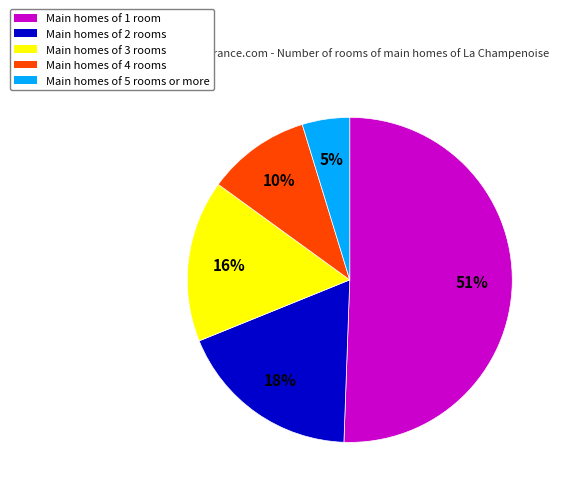

Is there any slice that represents more than half of the pie?

Yes